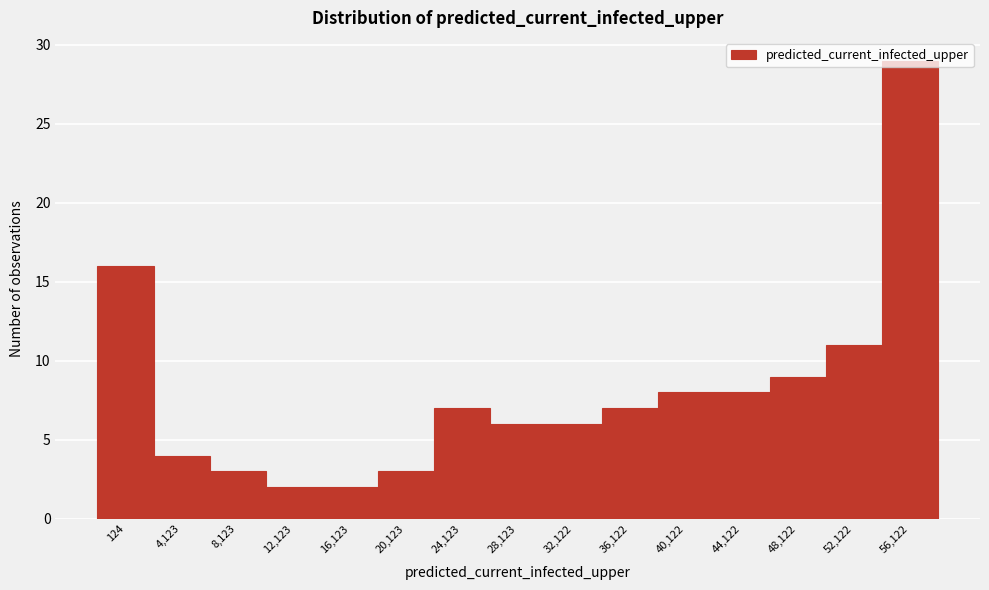

The value at 20,123 is 2. True or false?

False